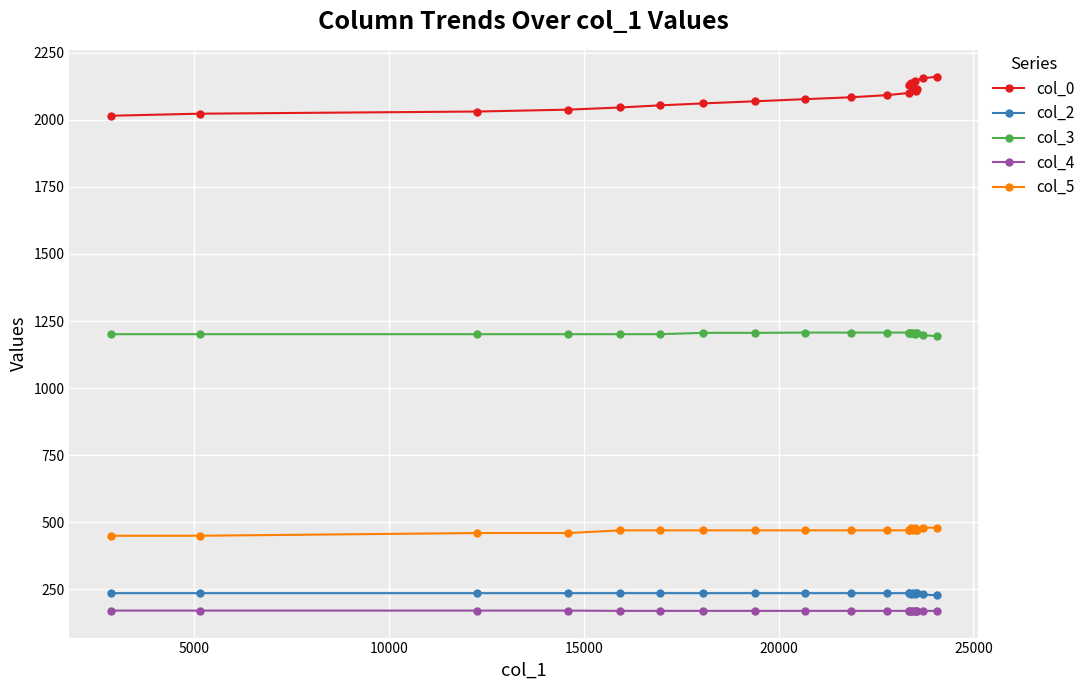

What is the average value of the col_2 series?

235.0